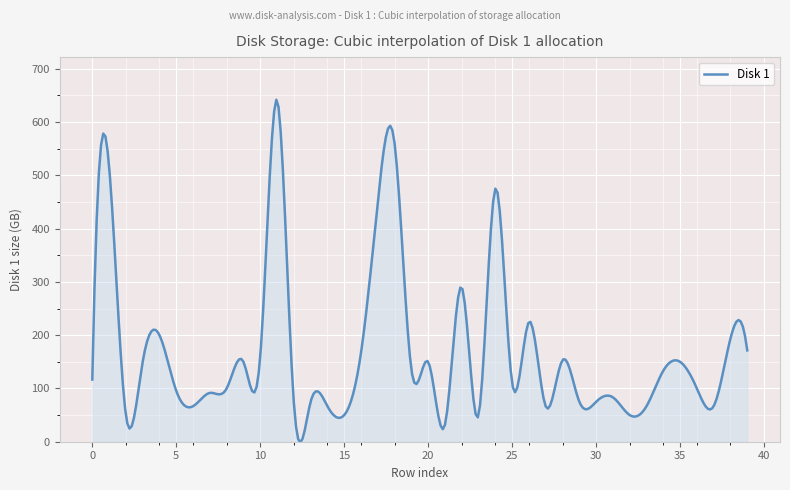

How many lines are shown in the chart?

1